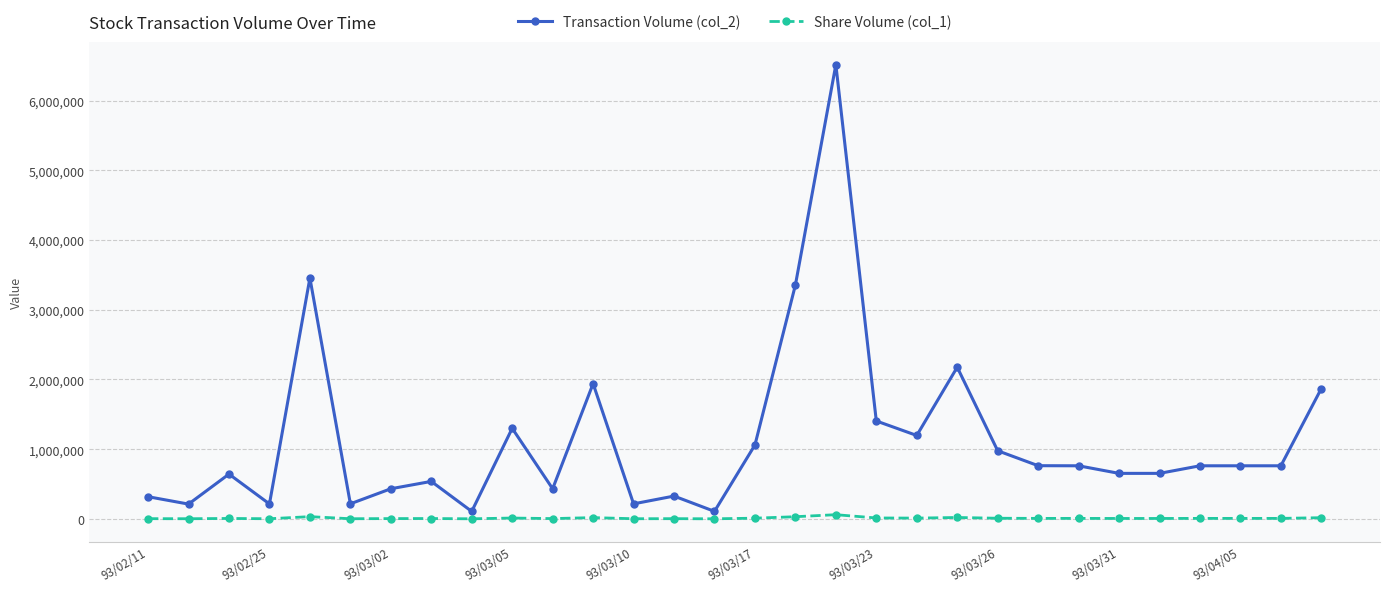

At how many categories does at least one series exceed 3170711?

3